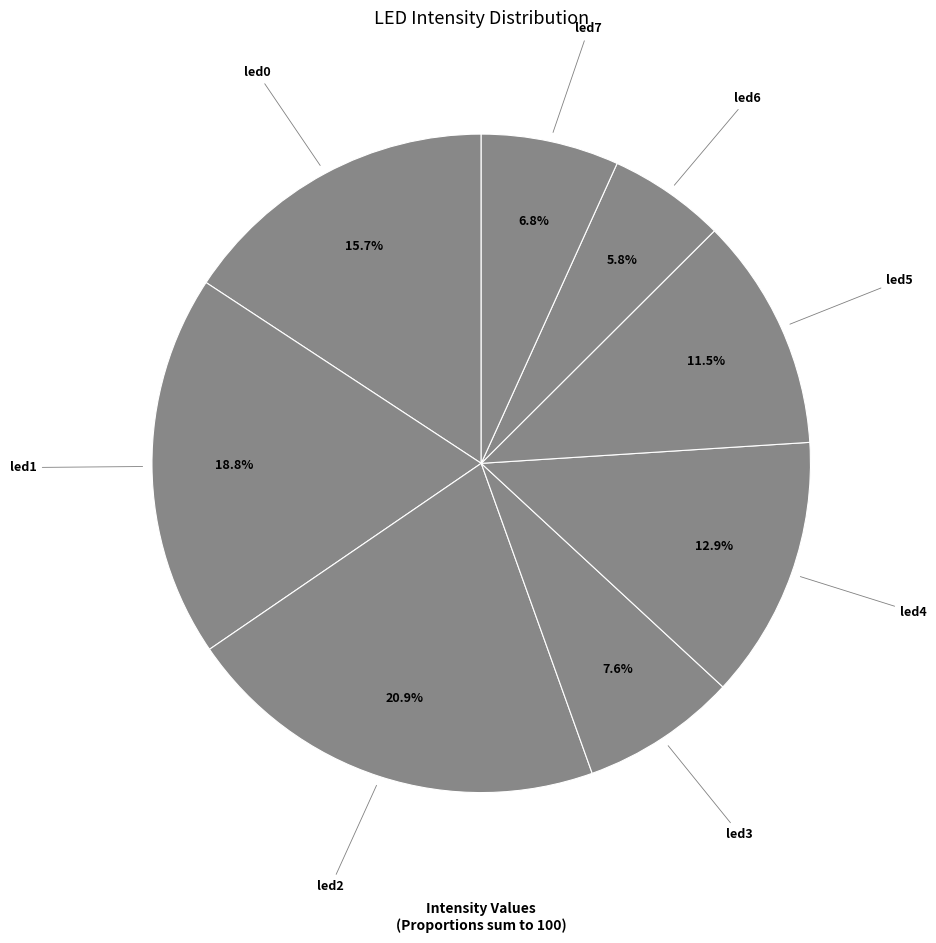

What is the smallest slice in the pie chart?

led6